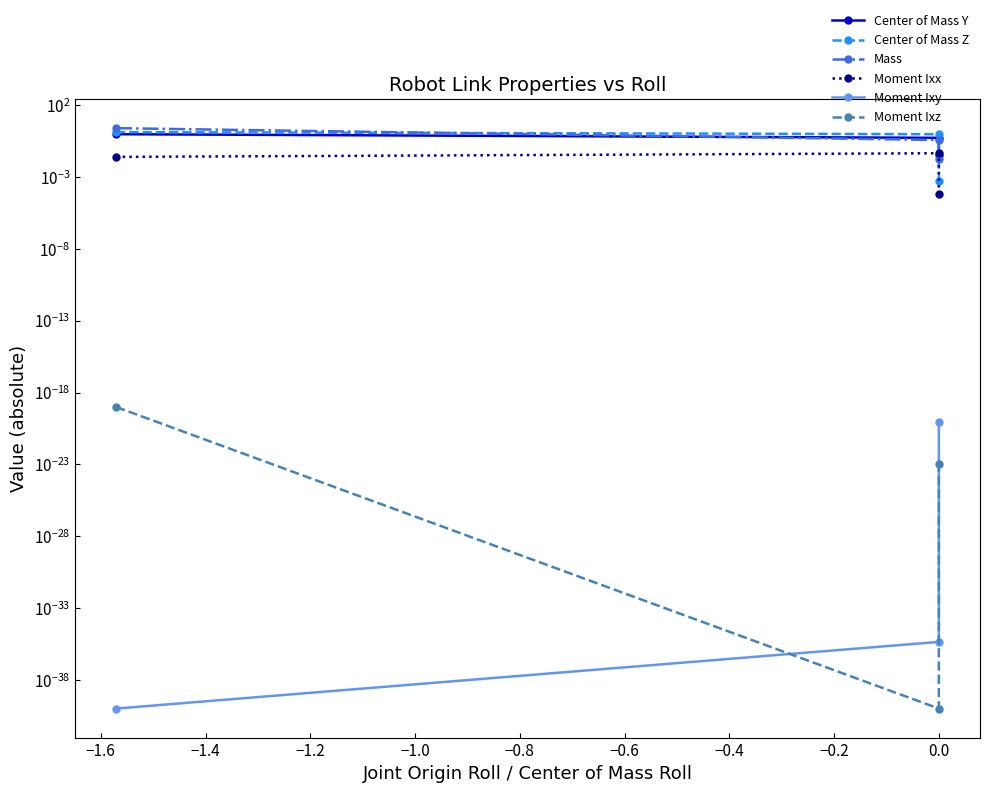

What is the value of the Mass point at the 1st from the left?

2.5